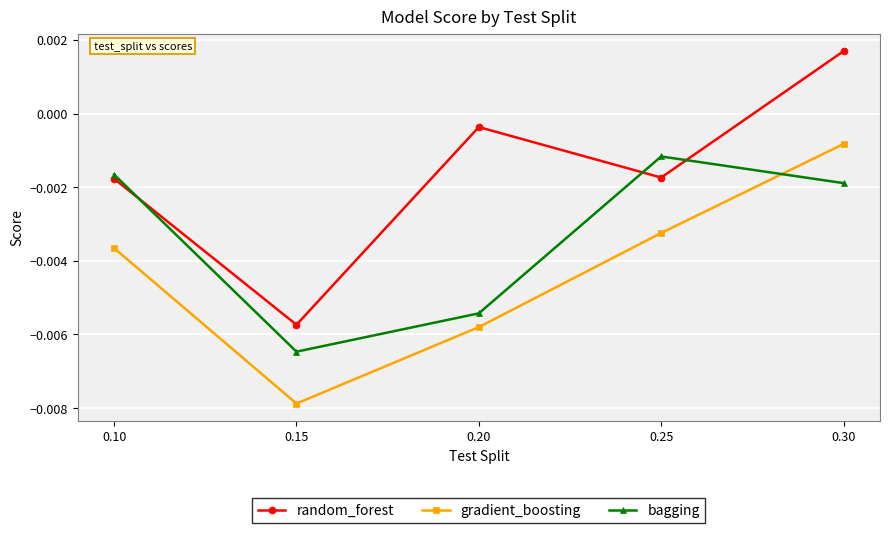

Which series has the widest spread of values?

random_forest